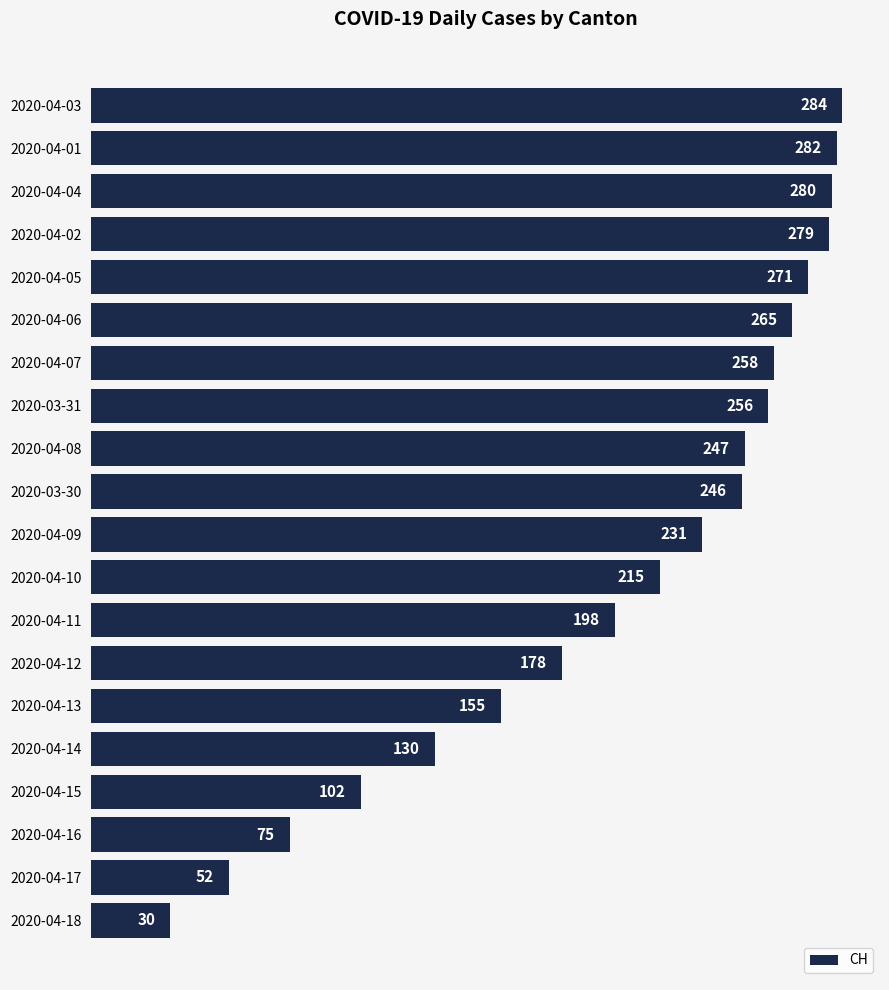

What is the ratio of the value at 2020-04-07 to the value at 2020-04-02?

0.9